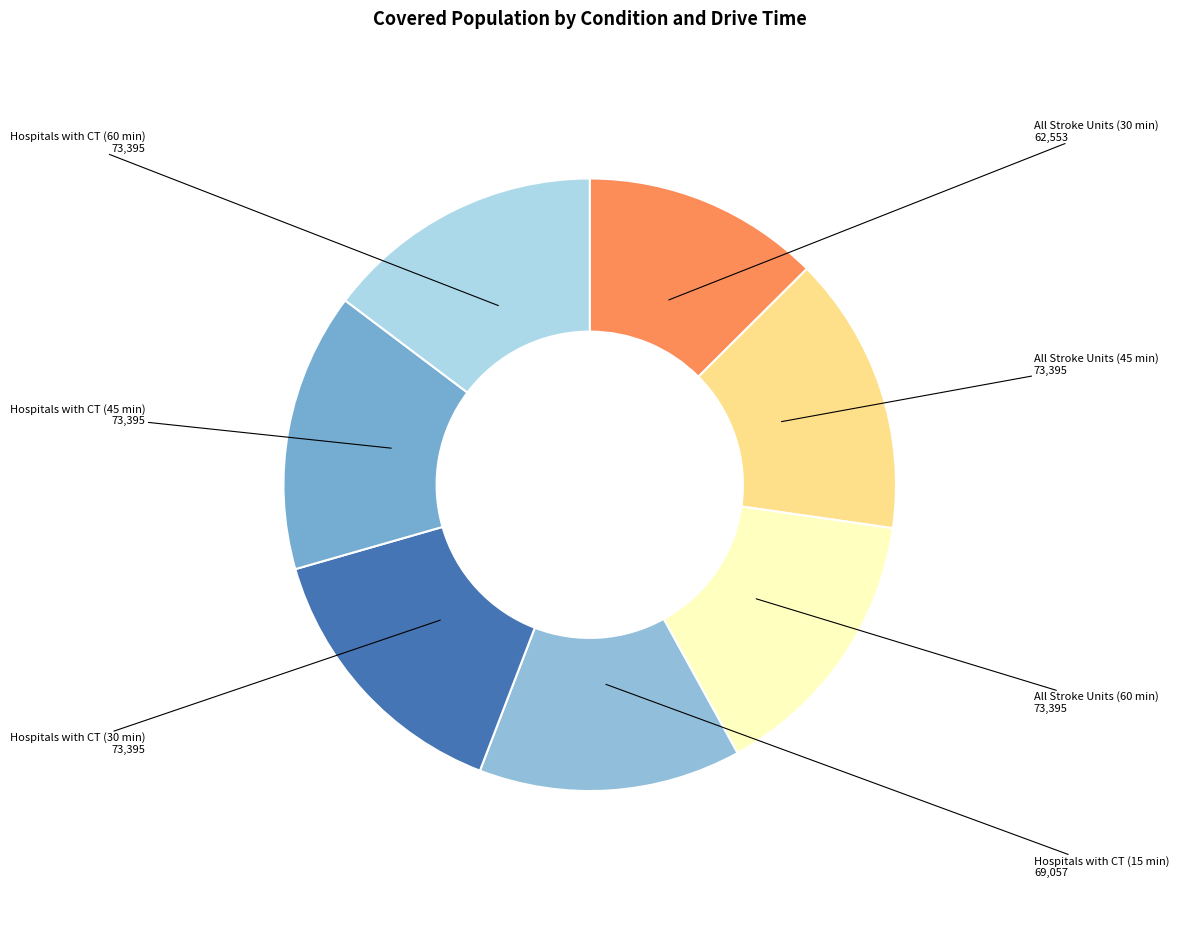

What is the smallest slice in the pie chart?

All Stroke Units (30 min)